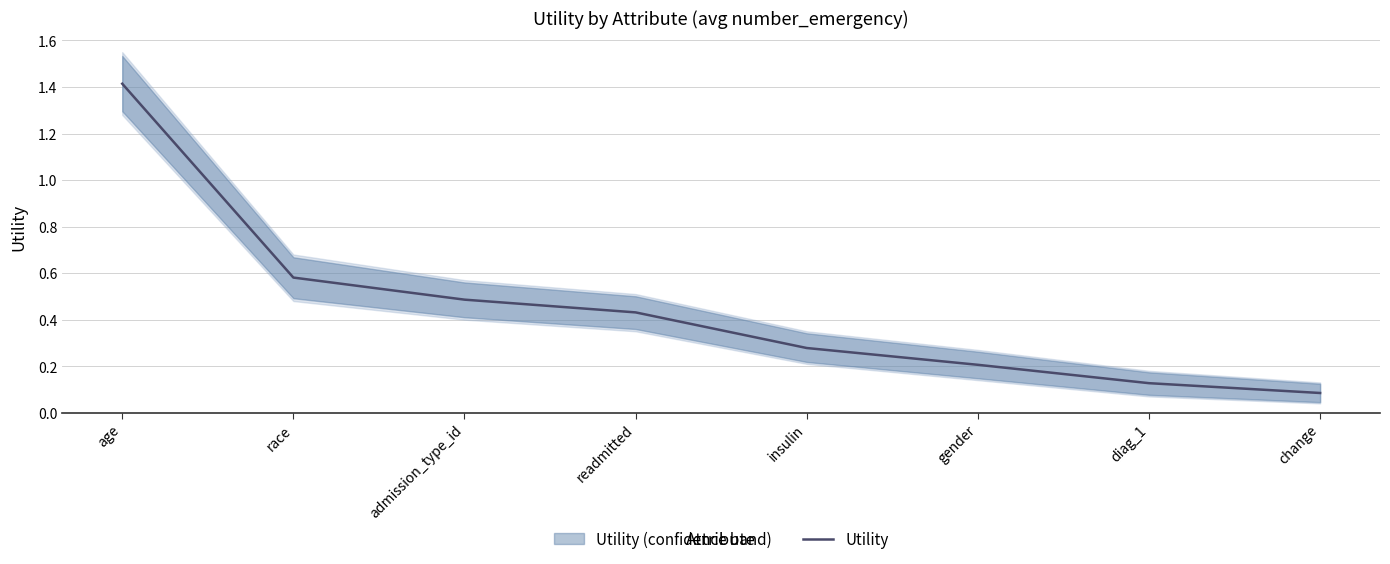

What is the difference between the maximum and minimum values?

1.3